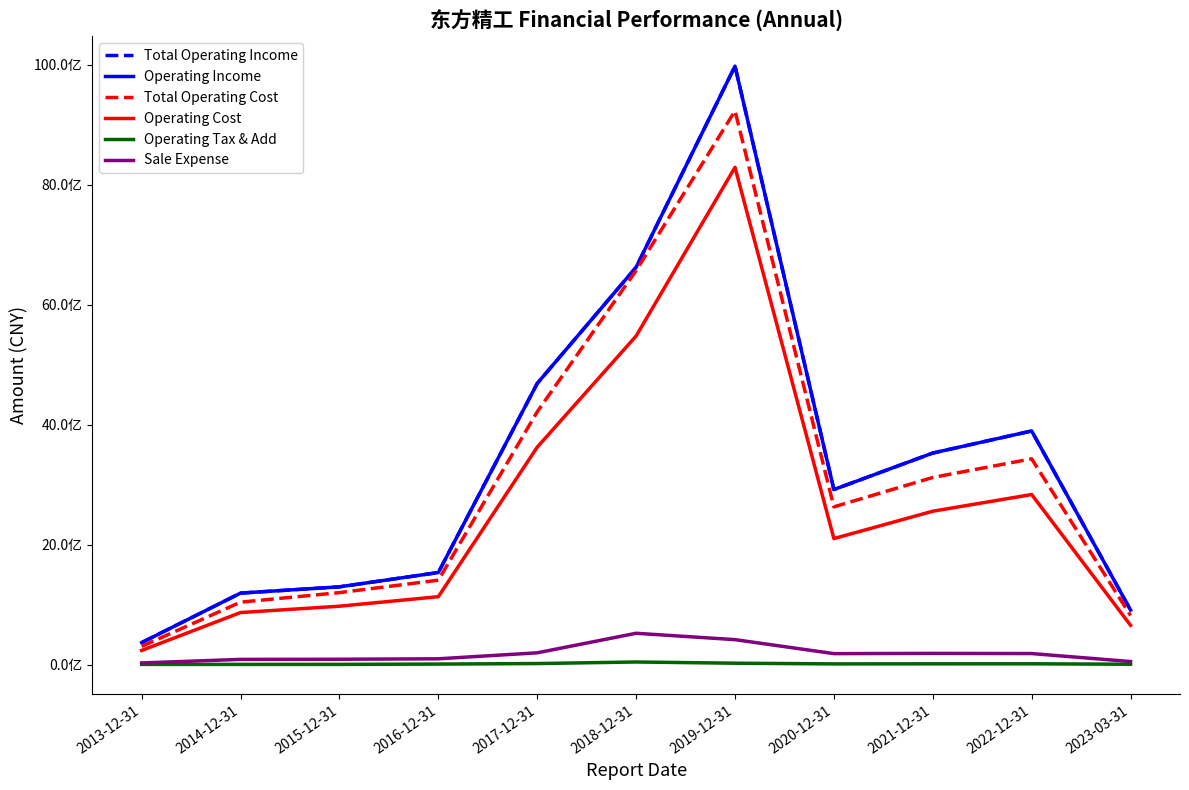

True or false: Sale Expense and Operating Income cross at least once.

False